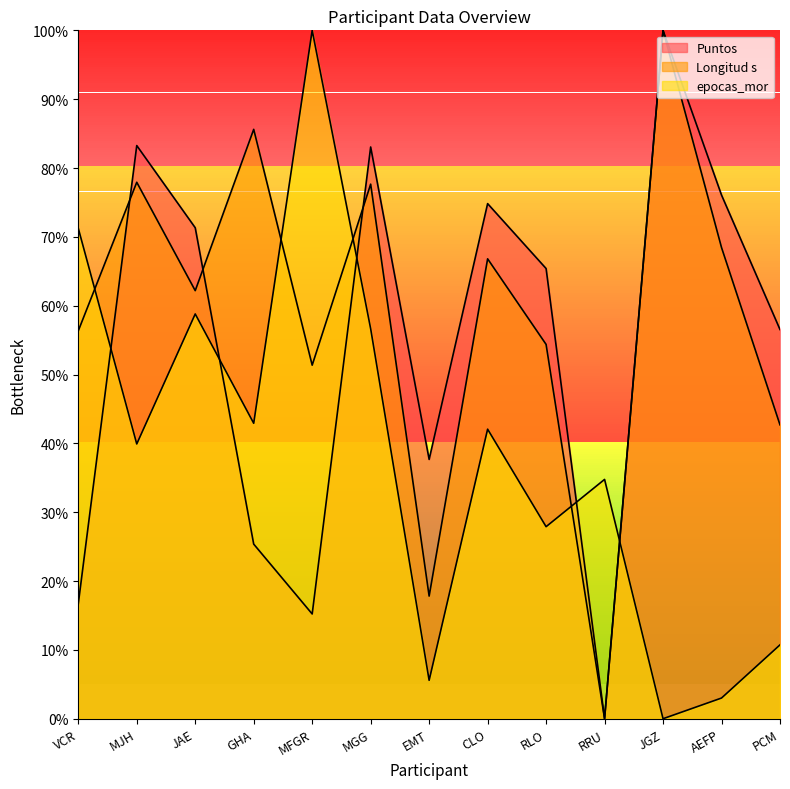

List the series in order of their peak value, lowest first.

Puntos, Longitud s, epocas_mor